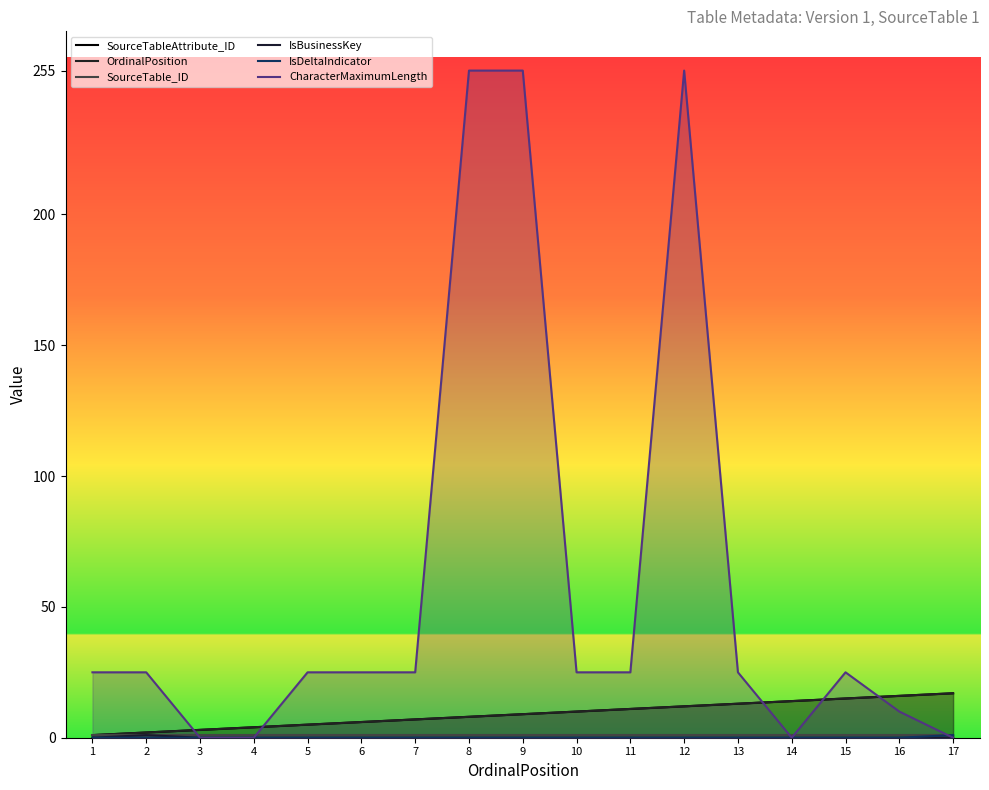

True or false: SourceTable_ID and CharacterMaximumLength intersect in this chart.

True